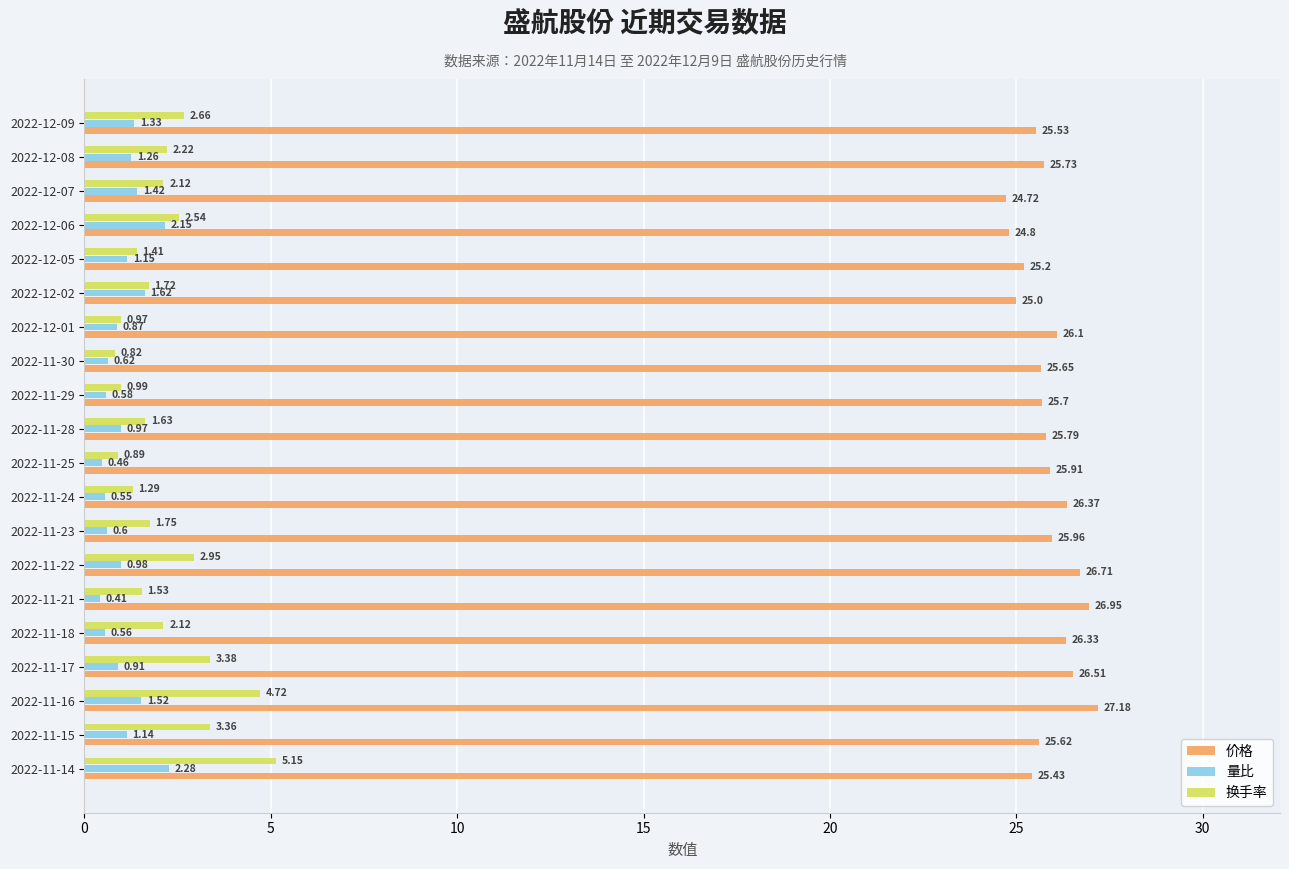

What is the sum of all 价格 values?

517.2